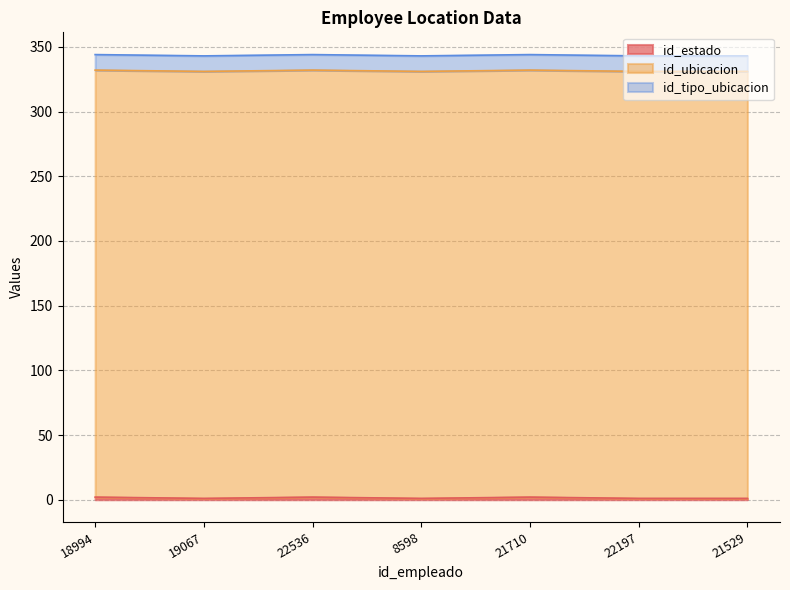

Is the value of id_ubicacion at 21710 greater than the value of id_tipo_ubicacion at 22536?

Yes